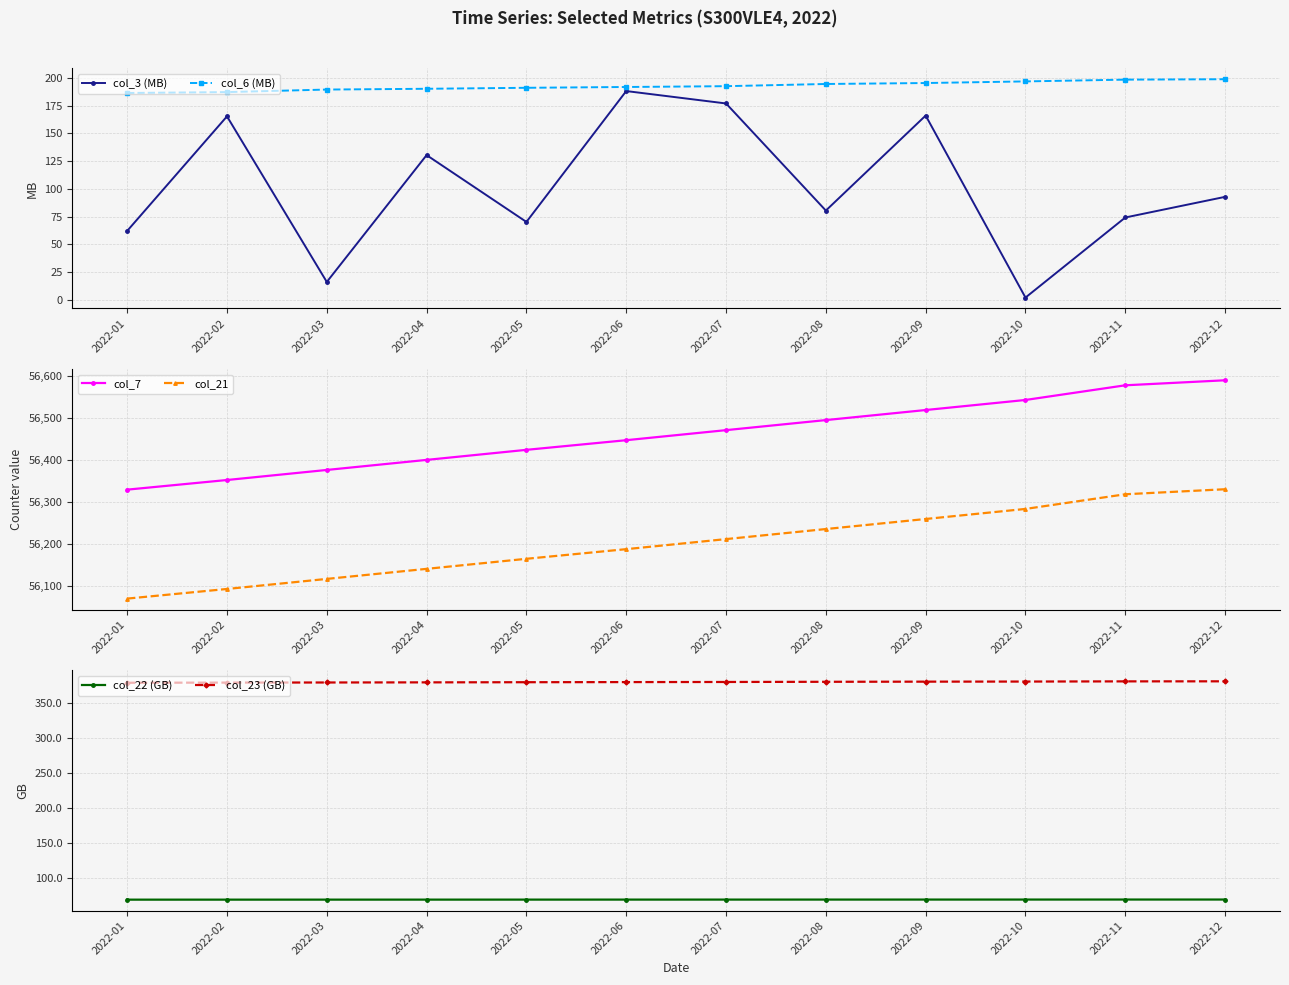

How many values in the col_21 series are below 56211?

6